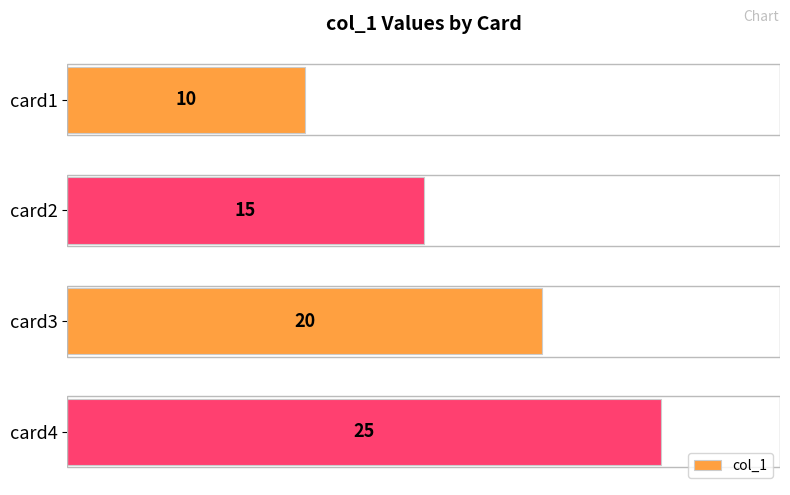

What is the change in value from card1 to card4?

+15